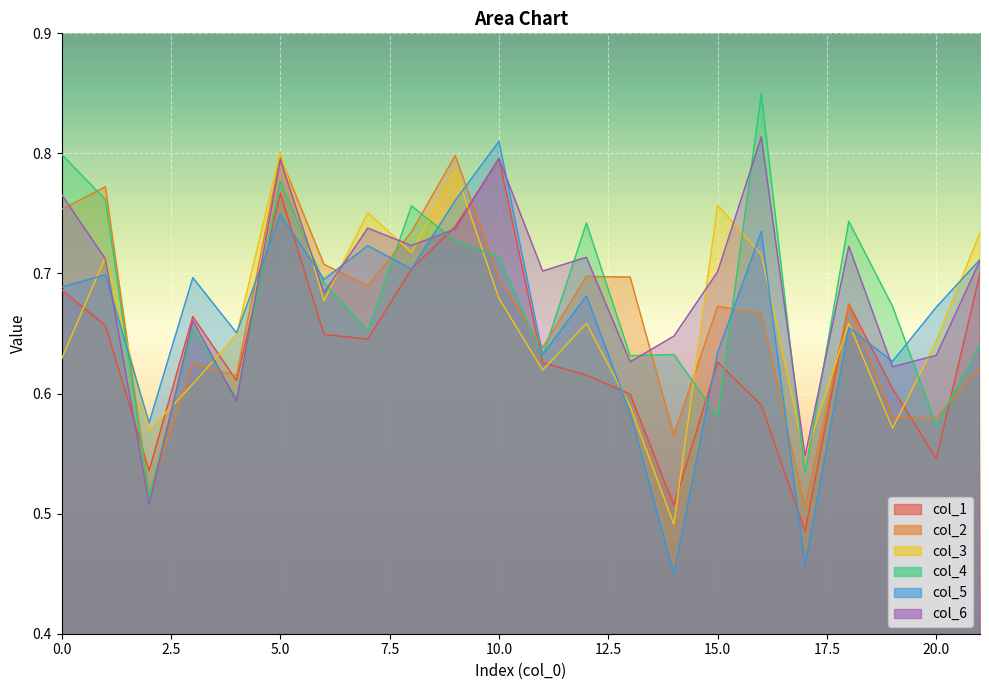

Is it true that col_5 equals 0.2 at 8?

False